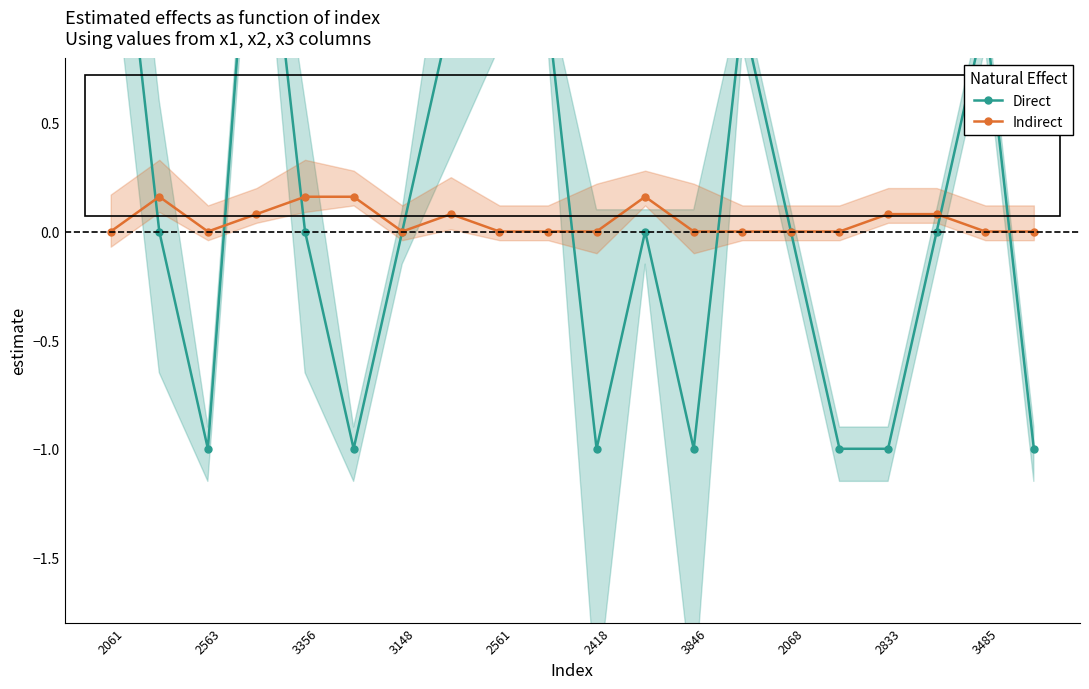

Rank the series by their average value, from highest to lowest.

Direct, Indirect